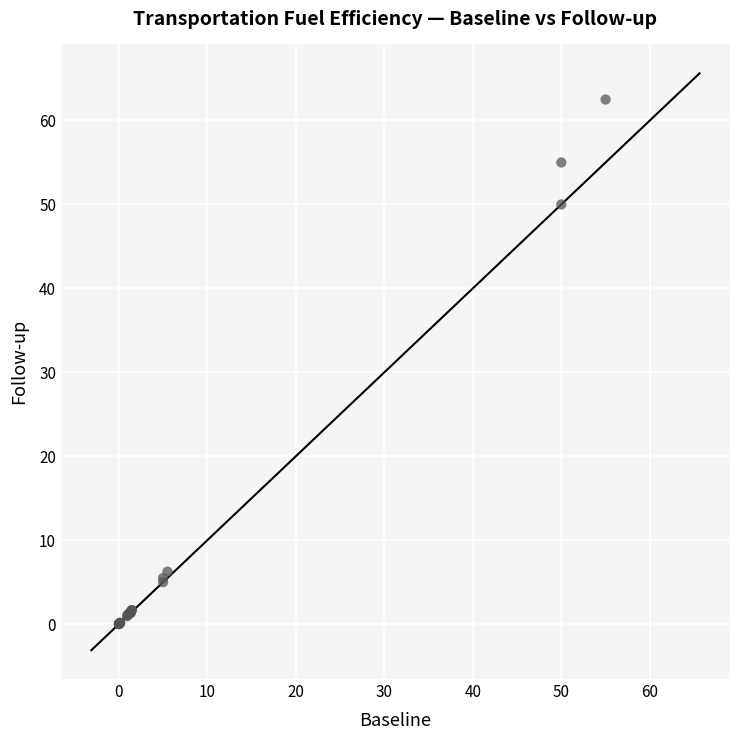

What Y value in the scatter plot is closest to 31?

50.0